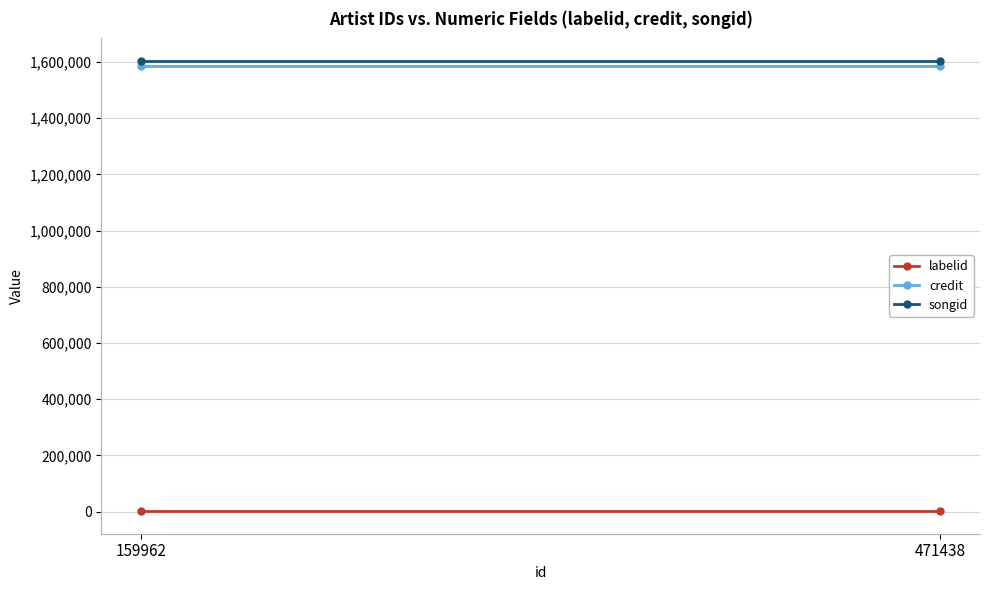

How many lines are shown in the chart?

3